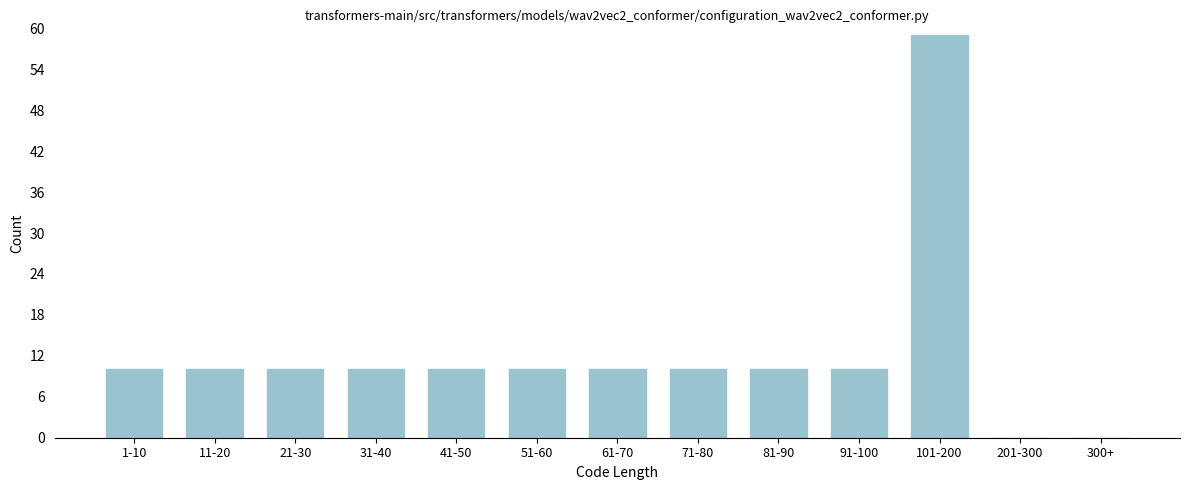

Reading right to left, extract all data points from this chart.

300+=0	201-300=0	101-200=59	91-100=10	81-90=10	71-80=10	61-70=10	51-60=10	41-50=10	31-40=10	21-30=10	11-20=10	1-10=10